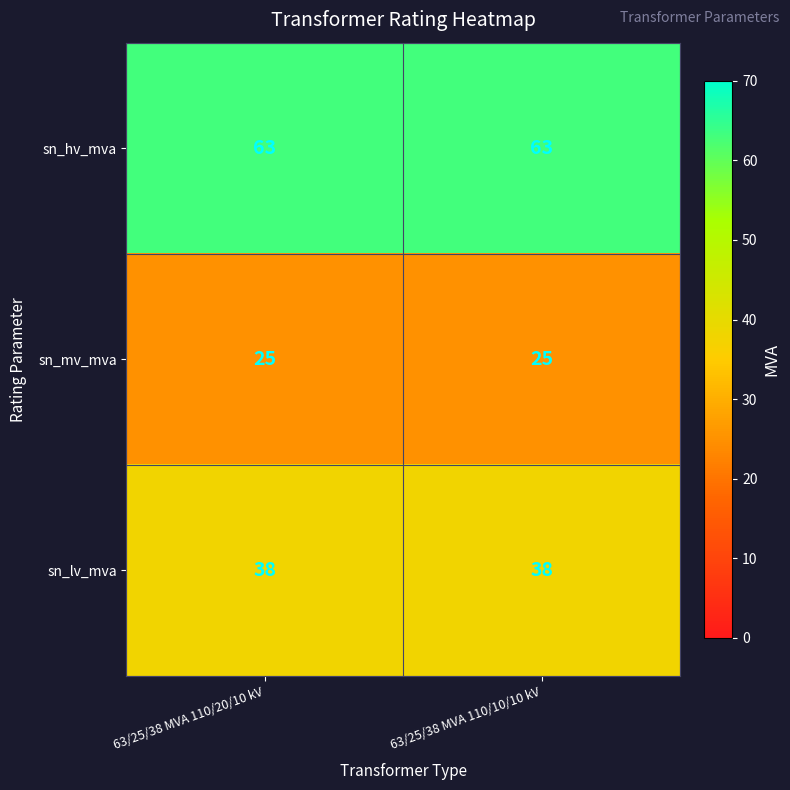

What is the maximum value for sn_mv_mva?

25